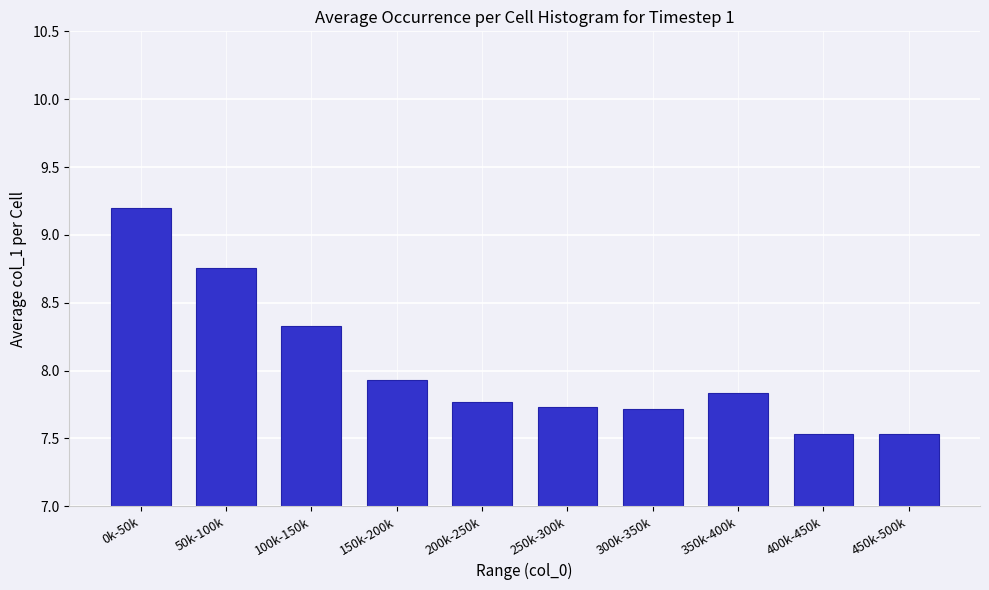

Is it true that the value at 200k-250k is 7.8?

True